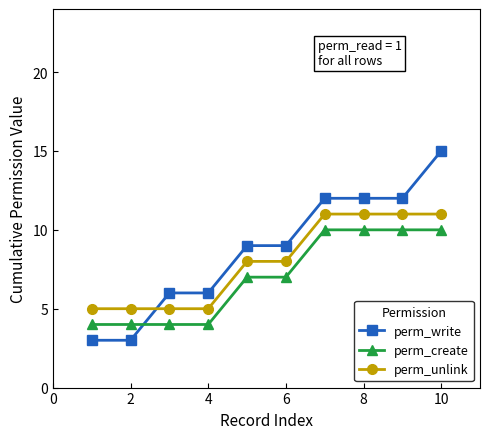

True or false: perm_create and perm_unlink intersect in this chart.

False